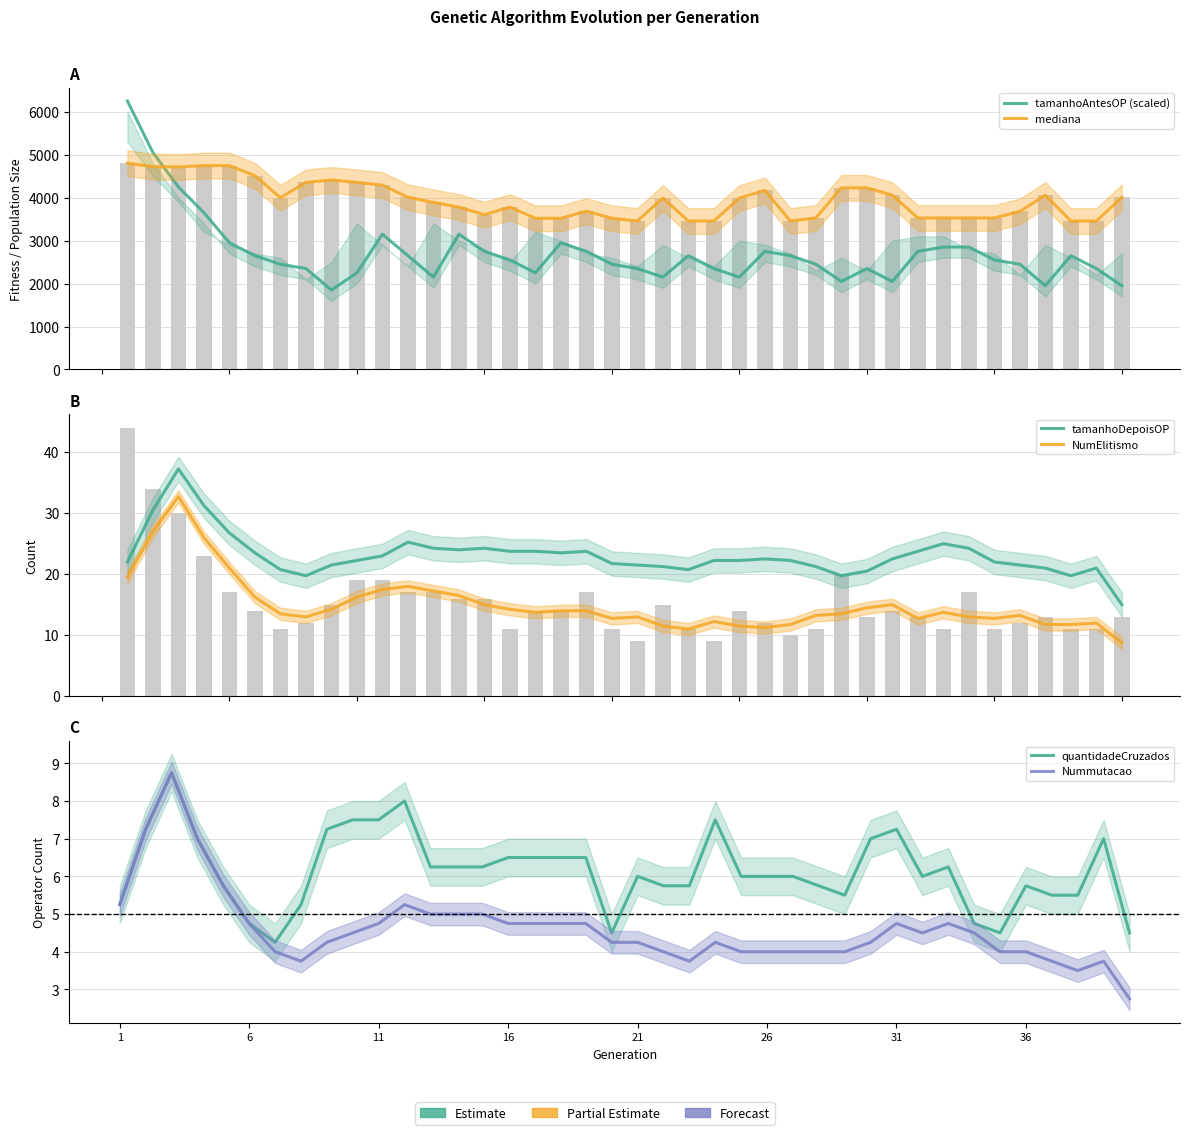

At which category is the sum across all series the highest?

1